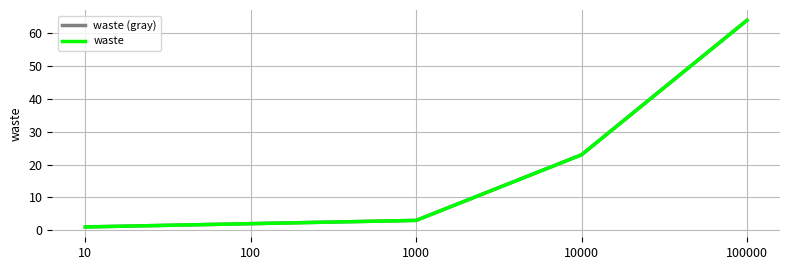

At which category is the sum across all series the highest?

100000